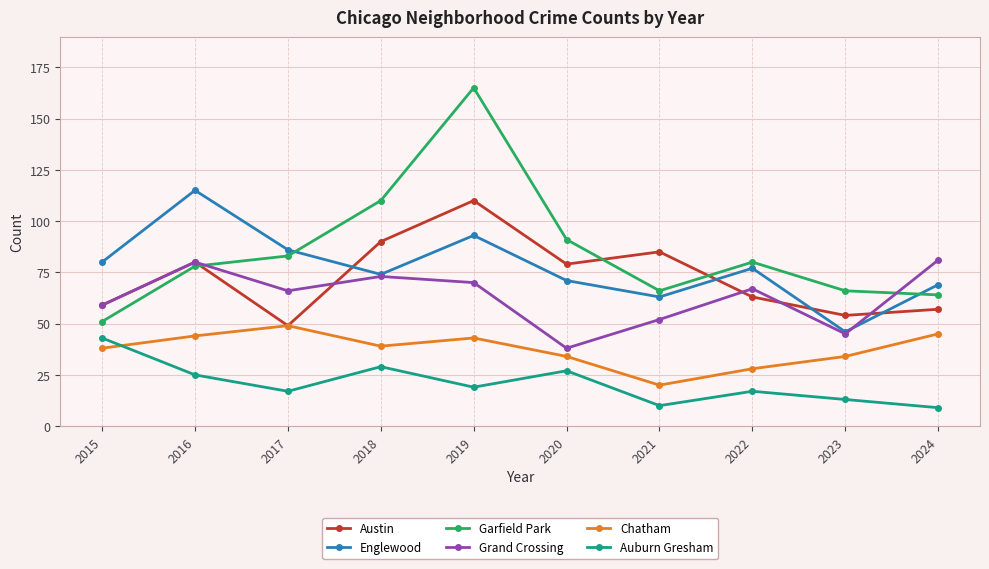

What is the value of the Englewood point at the 6th from the left?

71